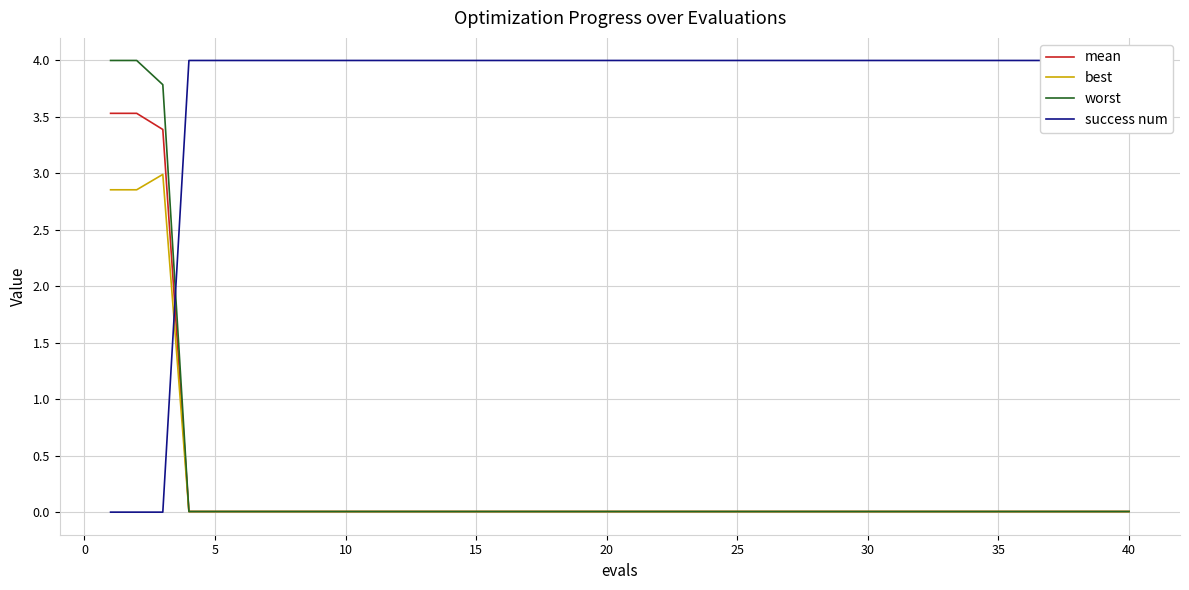

What is the highest value of the best series?

3.0